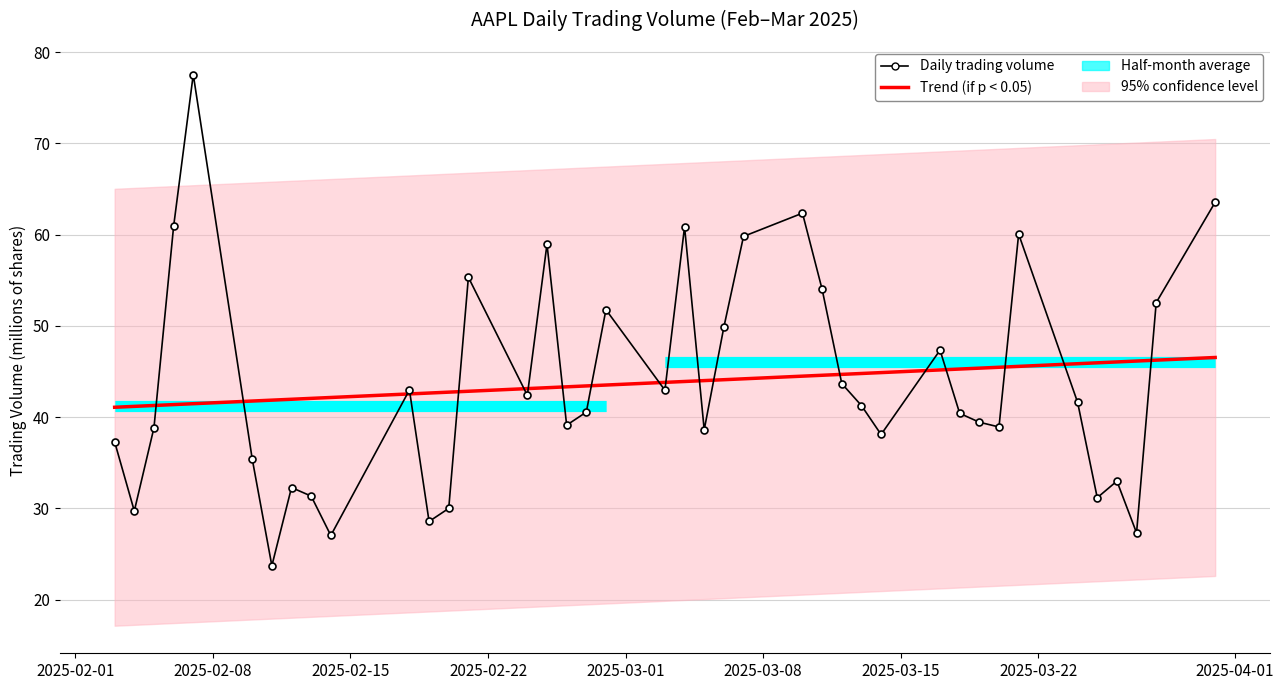

The Trend (if p < 0.05) series shows 22.4 at 17. True or false?

False